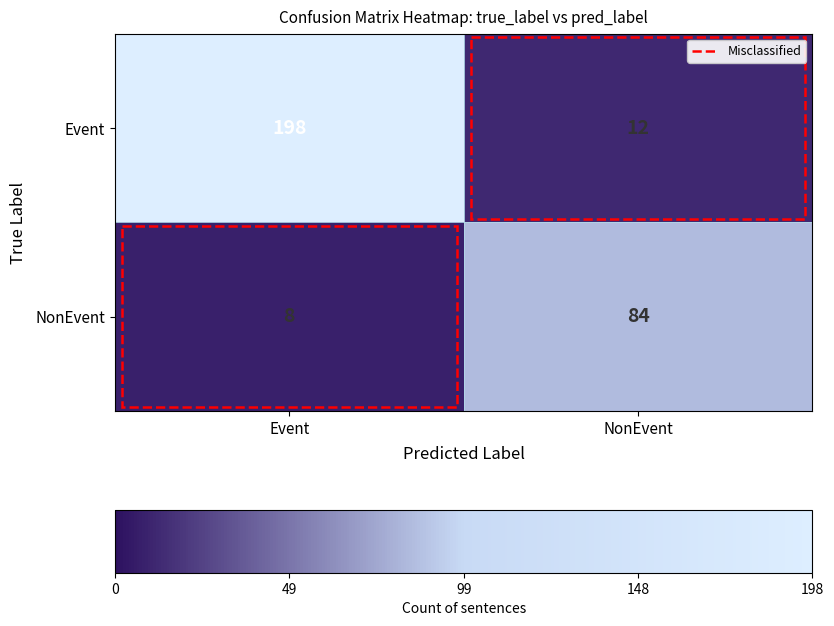

Rank the series by their average value, from lowest to highest.

NonEvent, Event